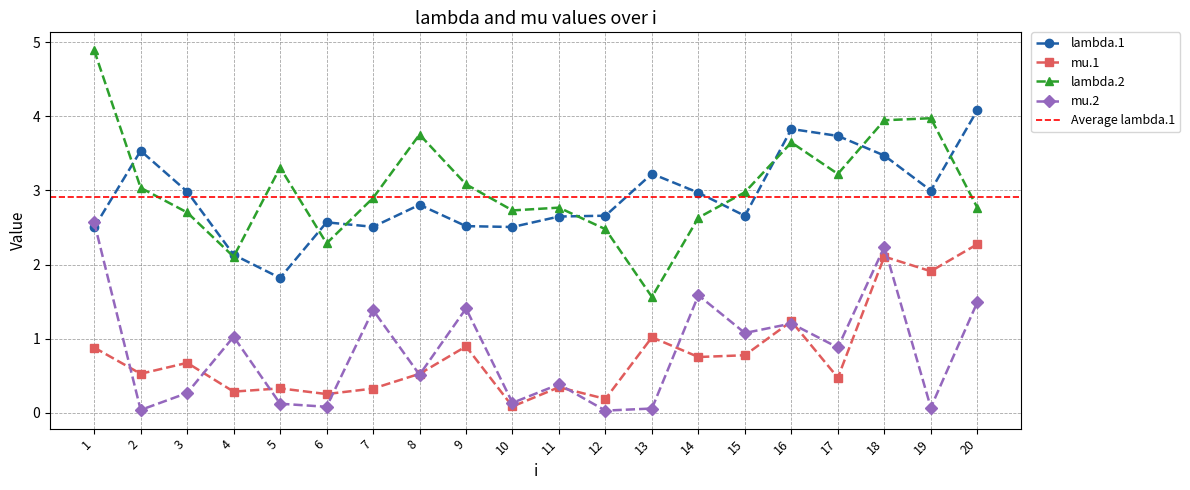

Which category has the highest value in the mu.2 series?

1